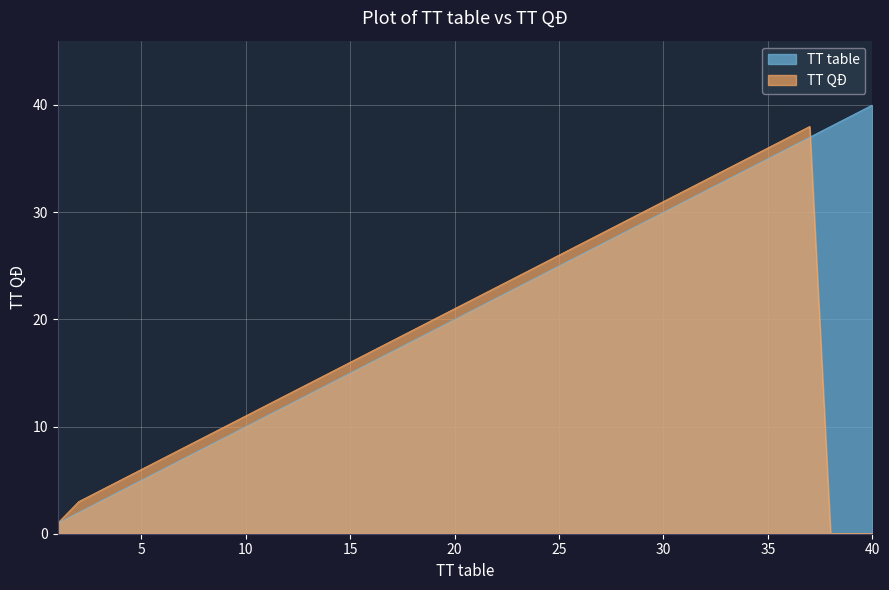

How many lines are shown in the chart?

2